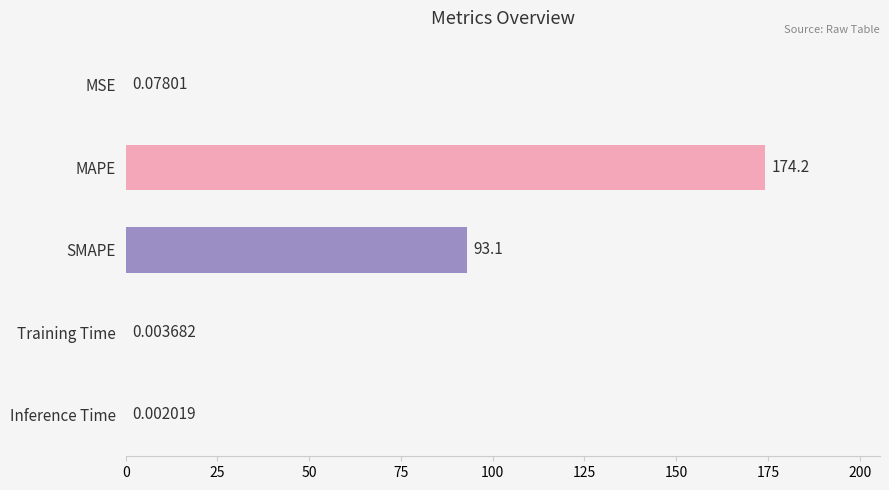

Are the bars horizontal?

Yes